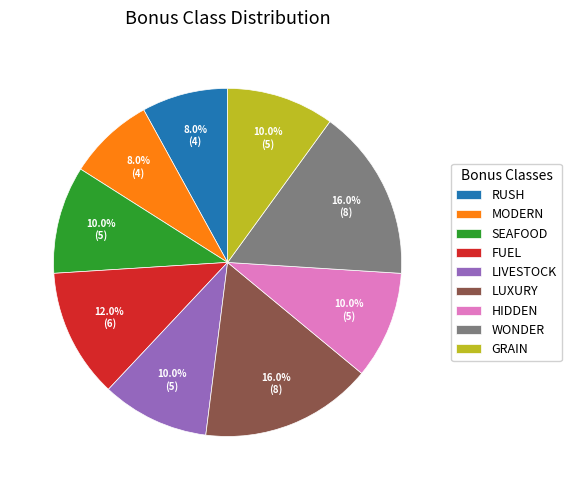

What portion of the pie excludes SEAFOOD?

90.0%